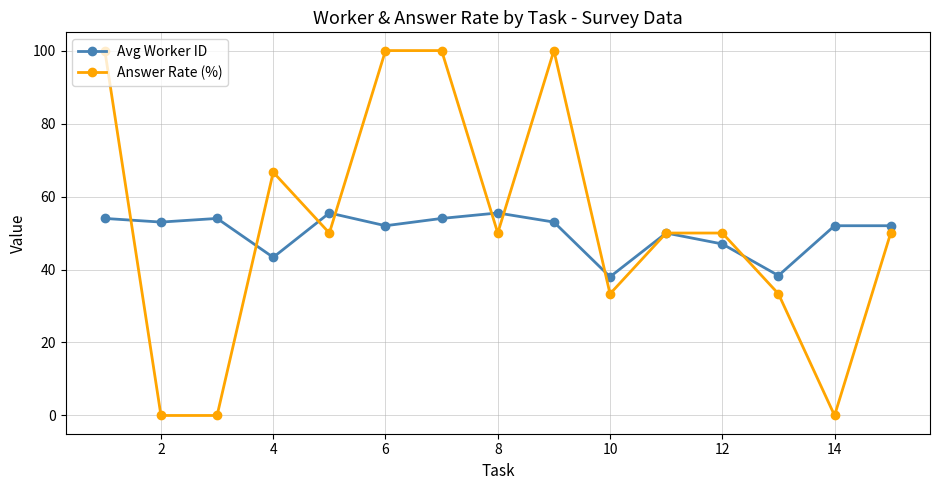

Does the chart have visible grid lines?

Yes